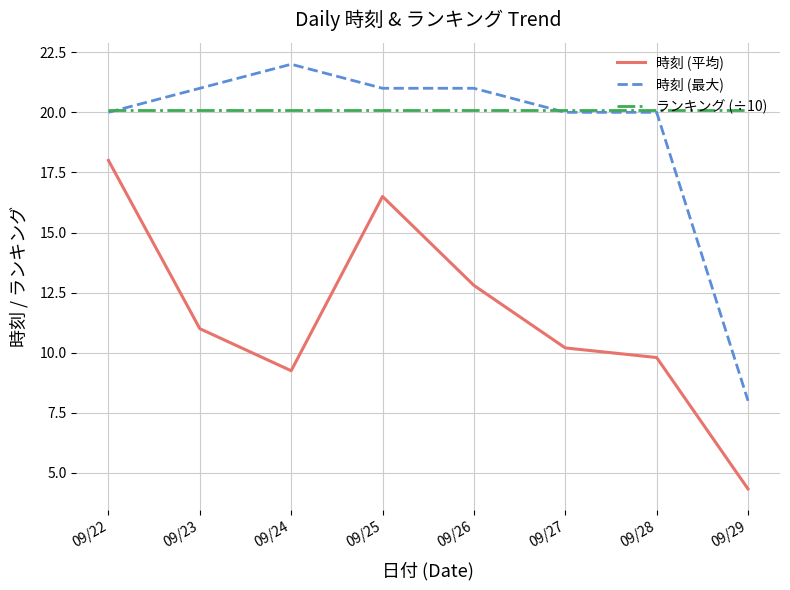

True or false: 時刻 (平均) and ランキング (÷10) intersect in this chart.

False